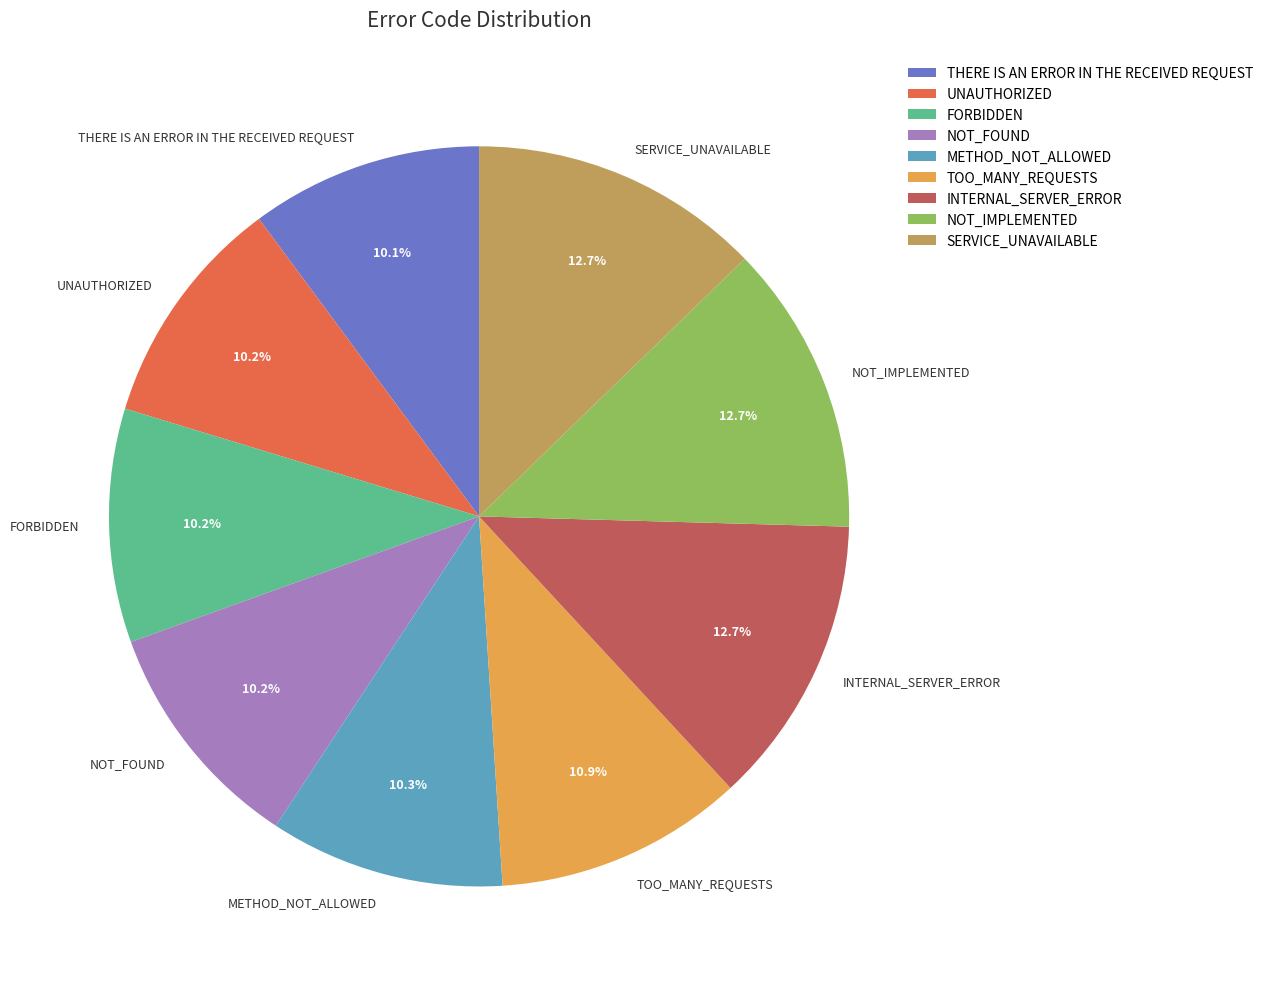

What percentage is the THERE IS AN ERROR IN THE RECEIVED REQUEST slice, to the nearest percent?

10%